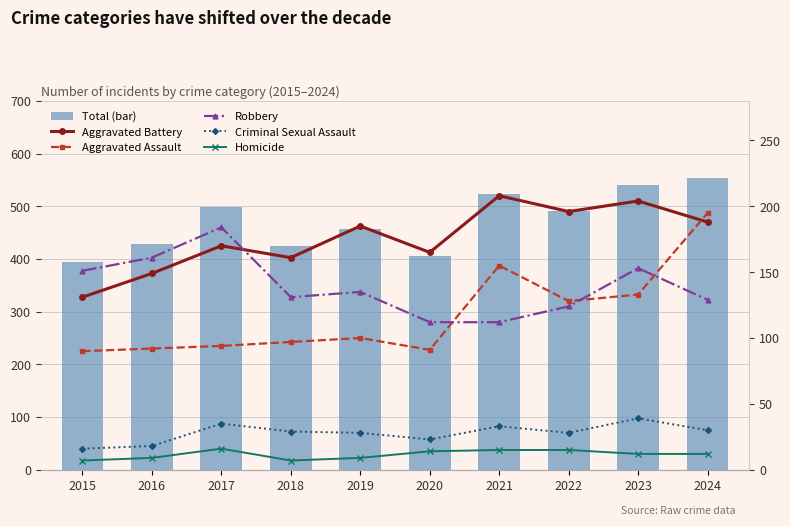

True or false: Aggravated Assault has a value of 90 at 2015.

True